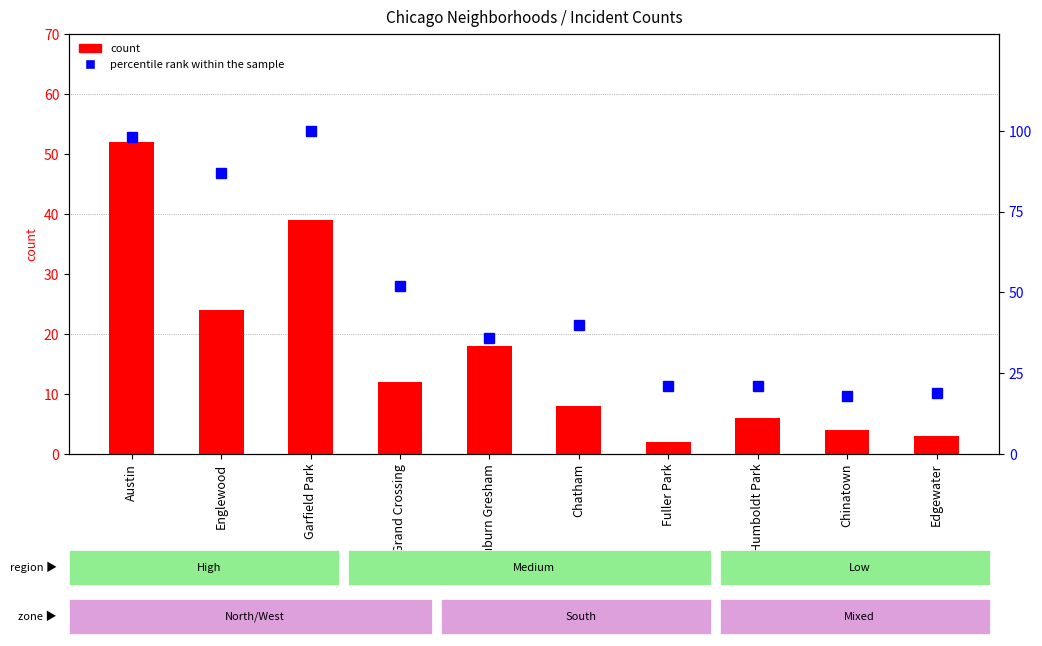

Which has a higher value, Chinatown or Garfield Park?

Garfield Park